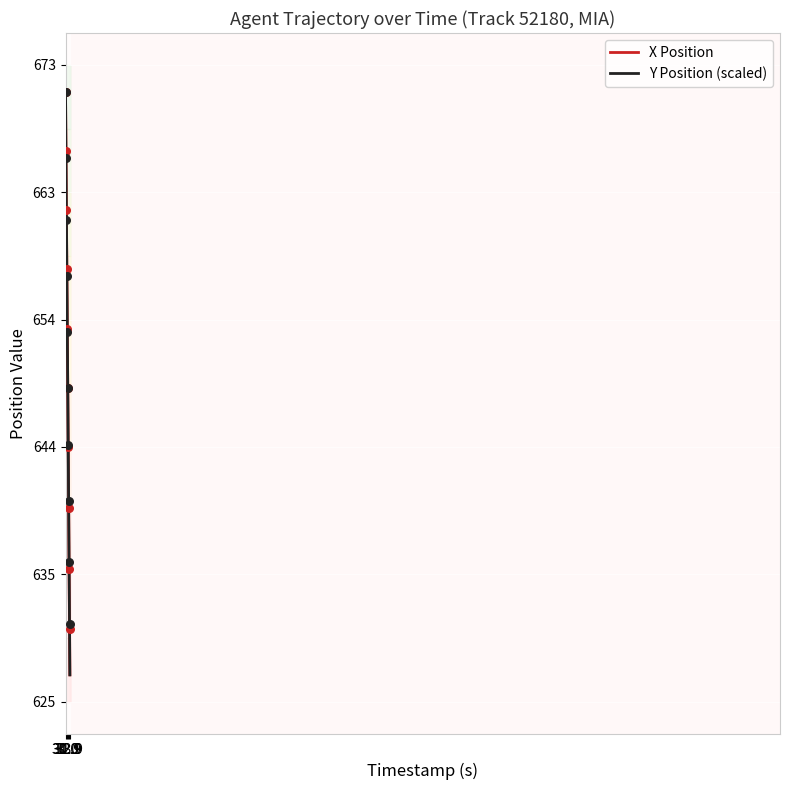

What is the lowest value of the X Position series?

627.3